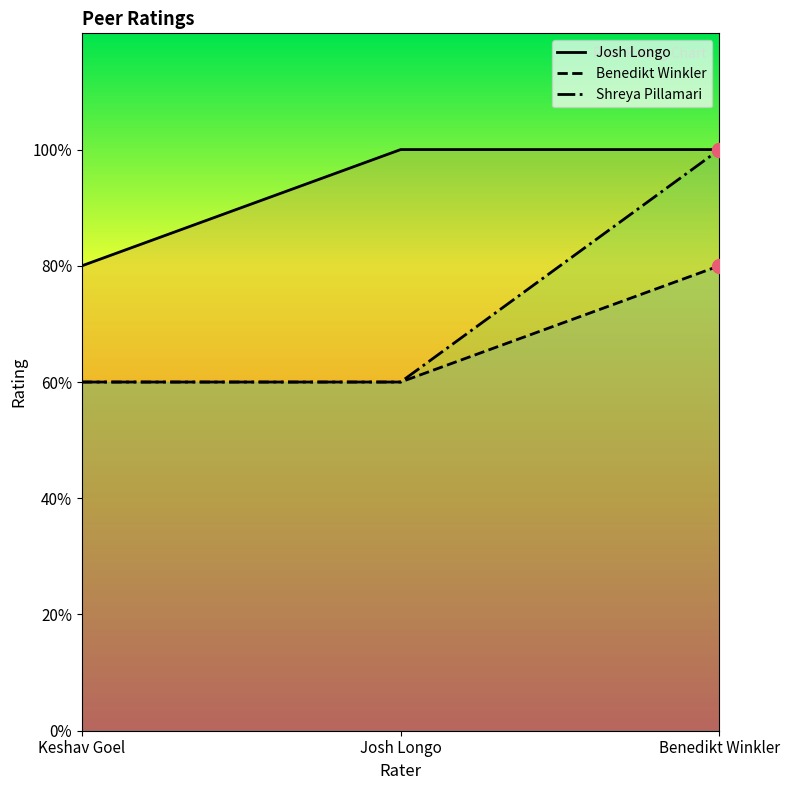

Rank the series by their average value, from lowest to highest.

Benedikt Winkler, Shreya Pillamari, Josh Longo